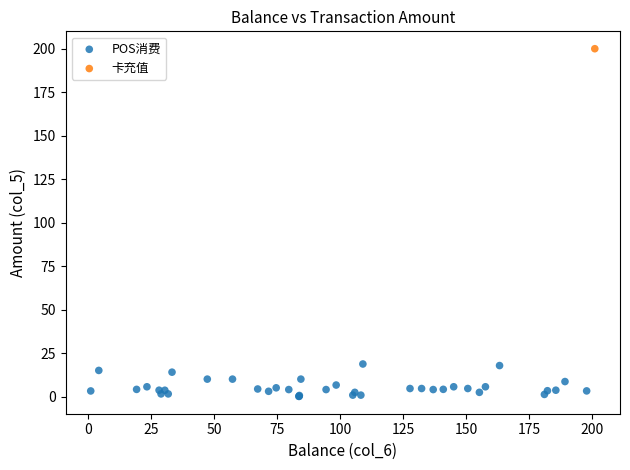

What are all the series names shown in the legend?

POS消费, 卡充值